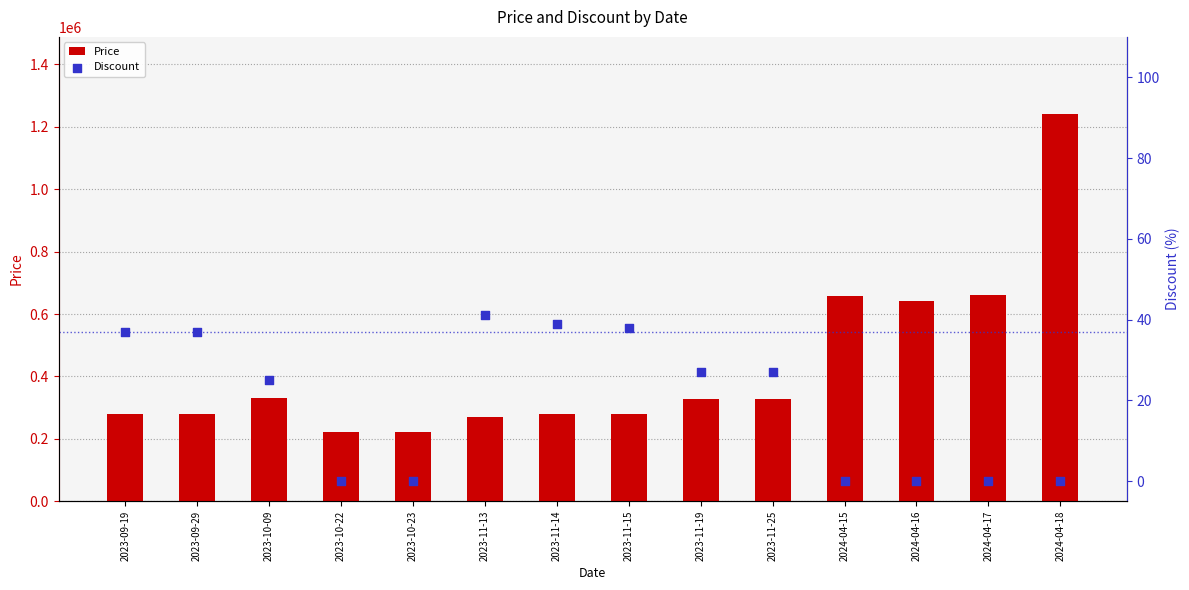

At how many categories does at least one series exceed 870663?

1